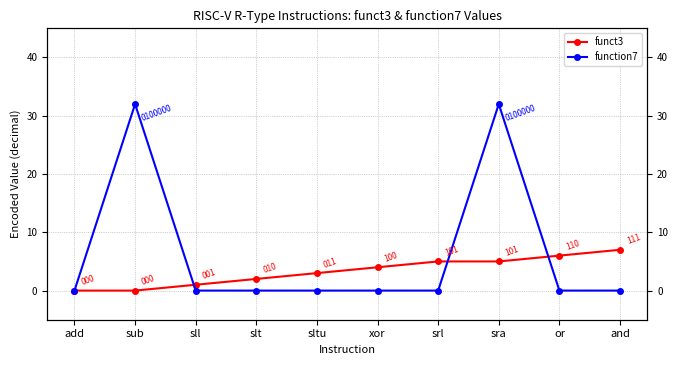

Is this an area chart (filled region under the line)?

No